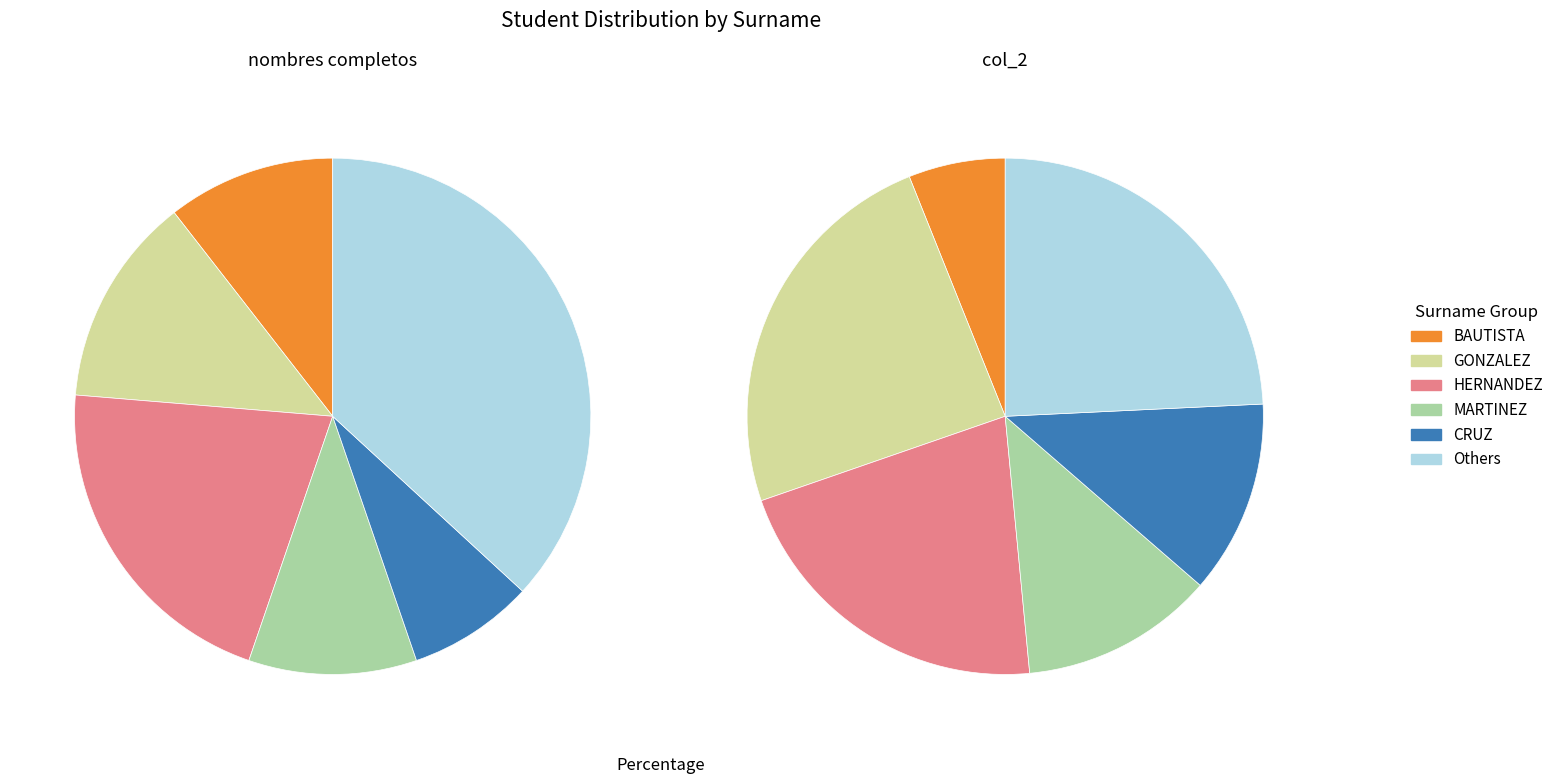

Does BAUTISTA represent more than half of the total?

No